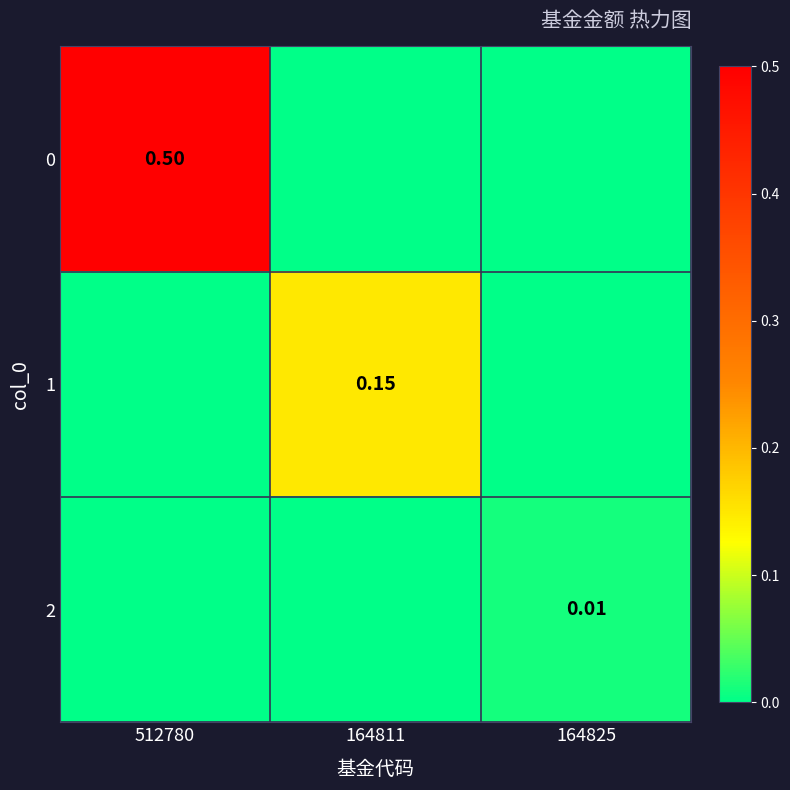

Is the value of 2 at 164825 greater than the value of 1 at 164811?

No